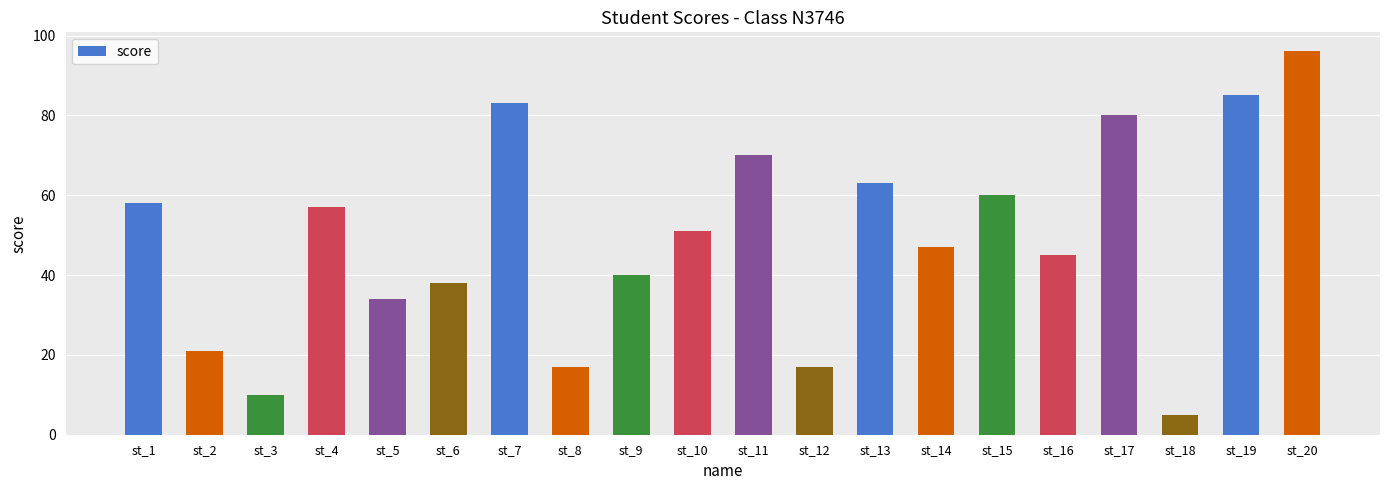

Are the bars horizontal?

No